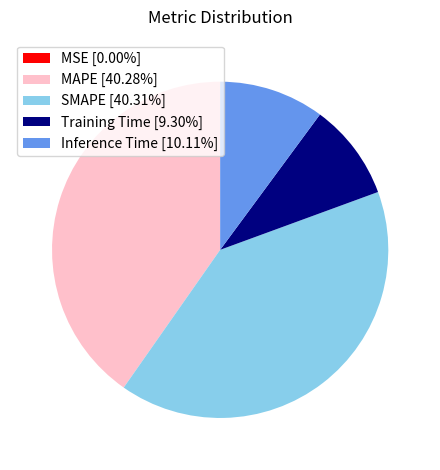

True or false: Inference Time accounts for 1% of the total.

False